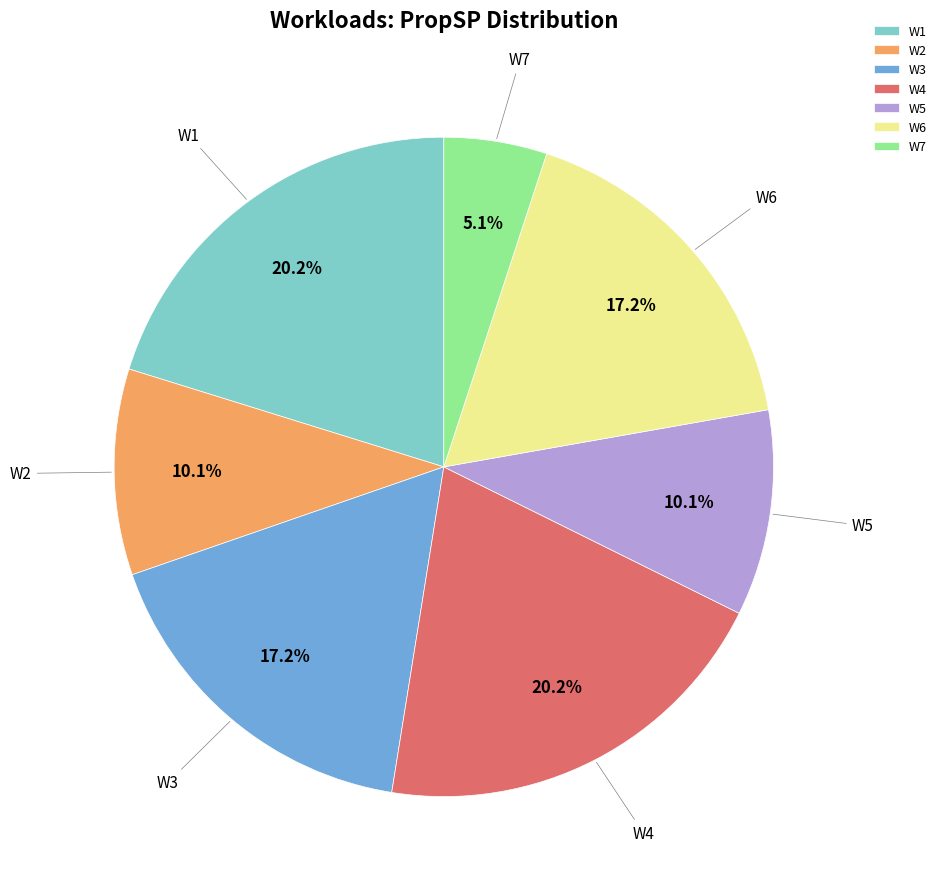

The W5 slice represents 10% of the pie. True or false?

True